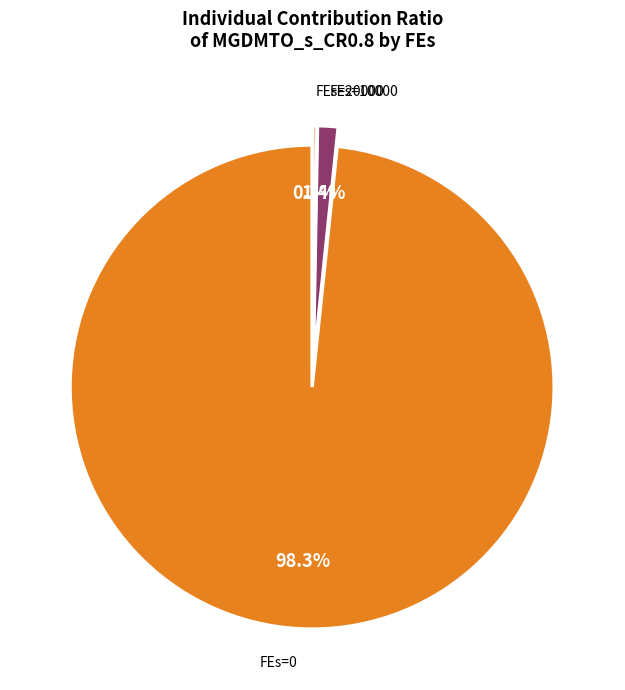

Is there a majority slice in this chart?

Yes